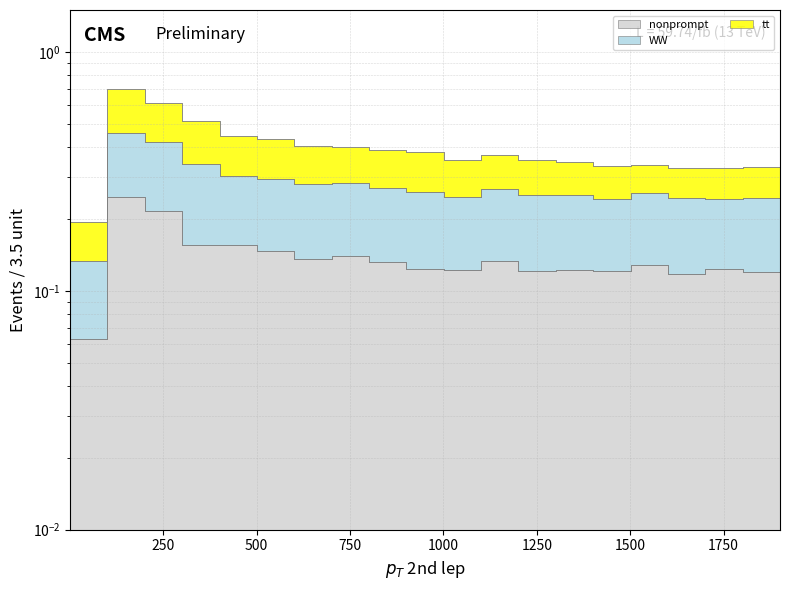

What is the difference between the maximum and second lowest values in the row_0 series?

0.1